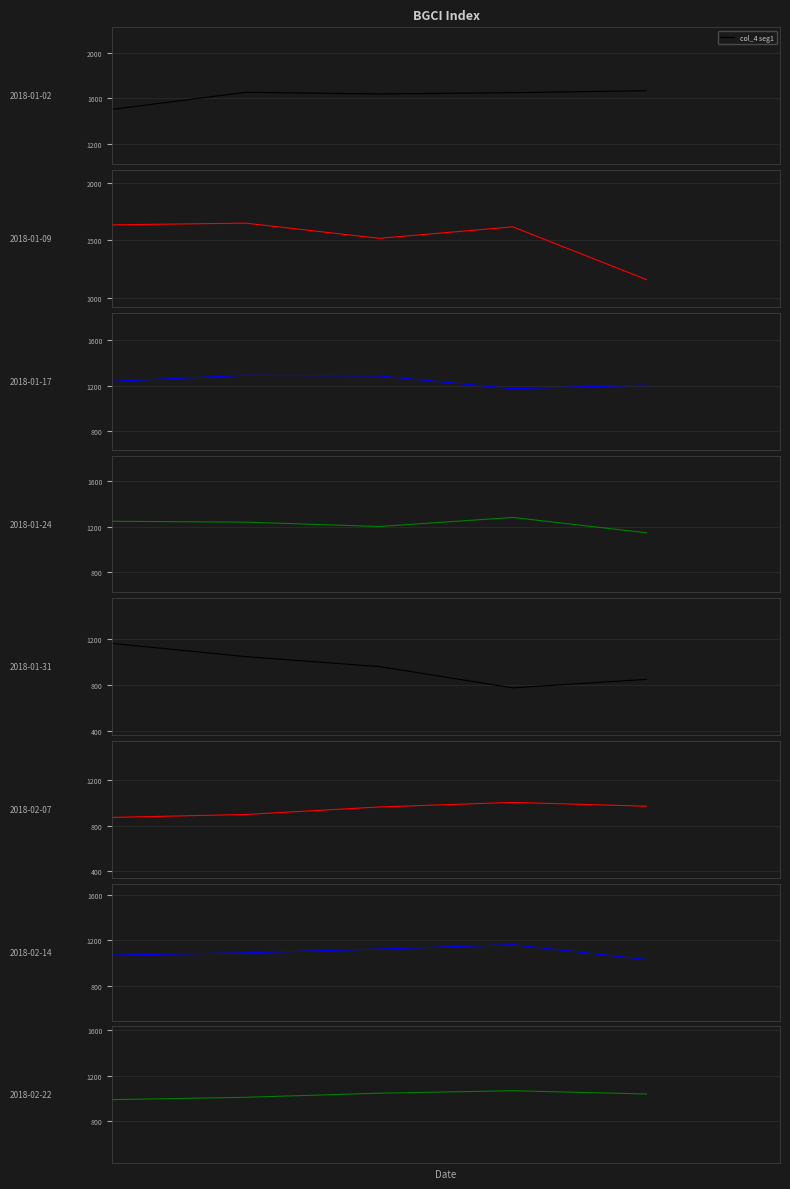

What is the minimum value for col_4 seg1?

1503.6